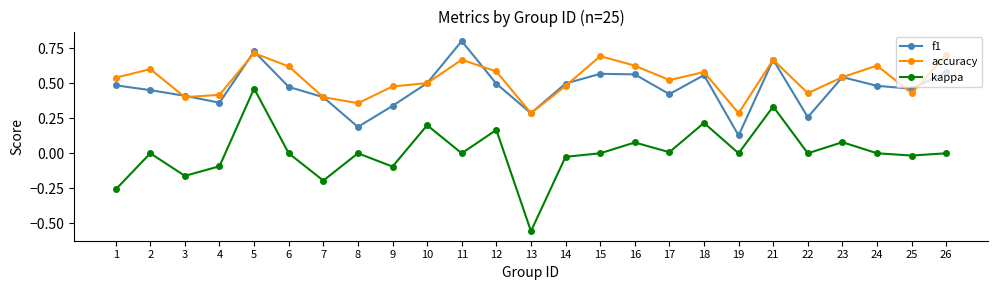

The kappa series shows 0.0 at 24. True or false?

True